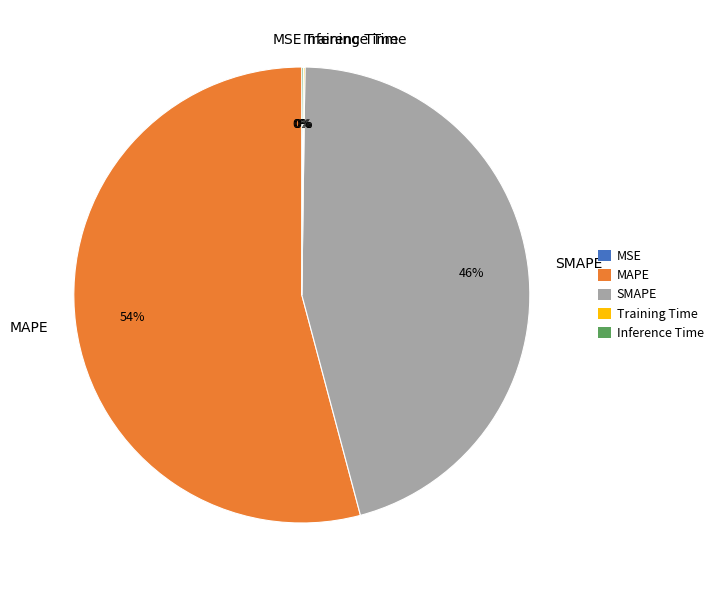

To the nearest percent, what is the average slice percentage?

20%